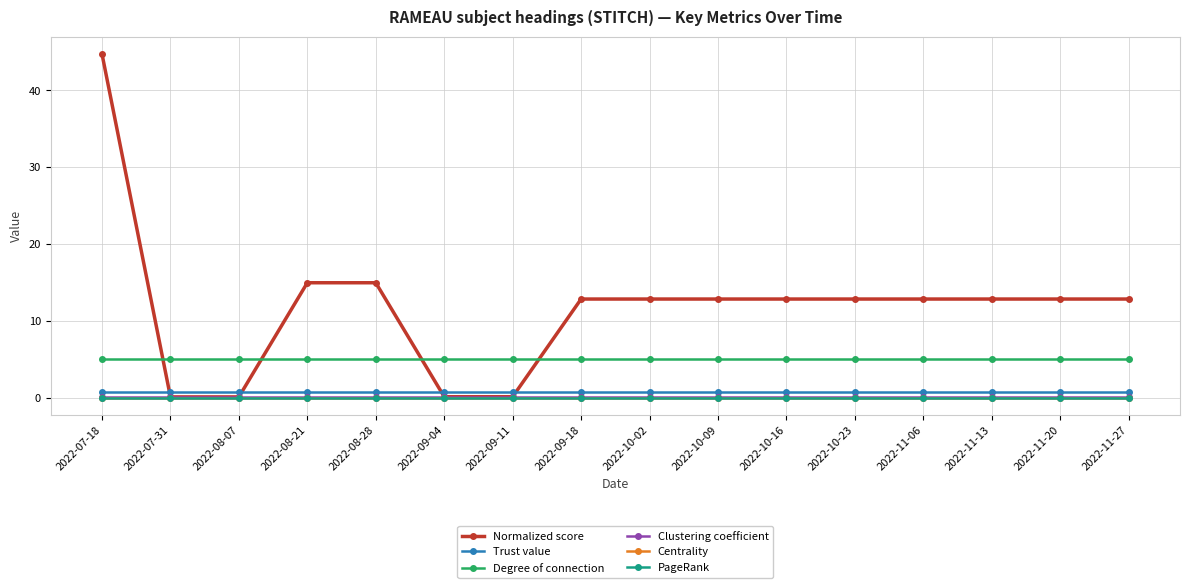

True or false: Trust value and Clustering coefficient intersect in this chart.

False